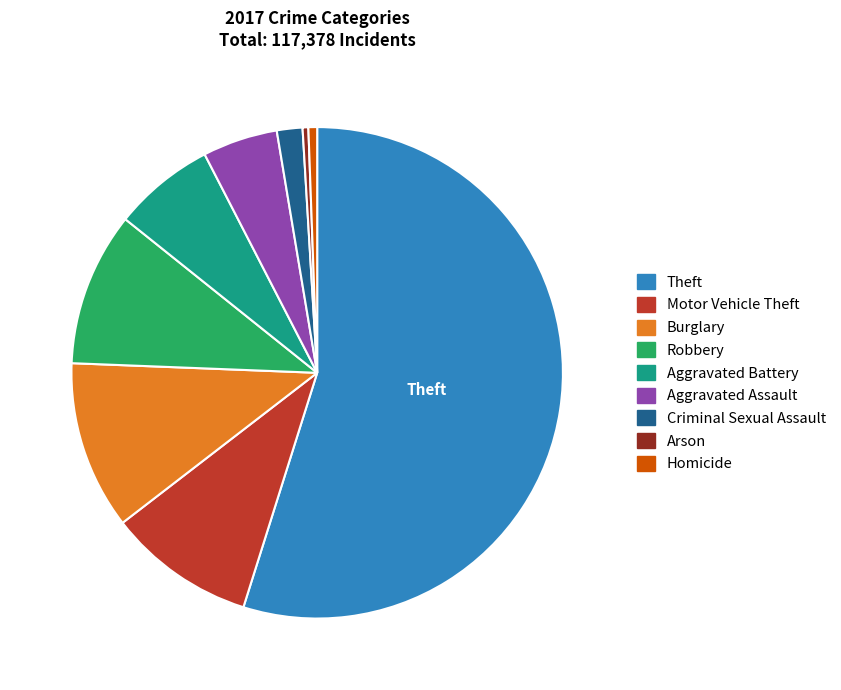

Is there a majority slice in this chart?

Yes